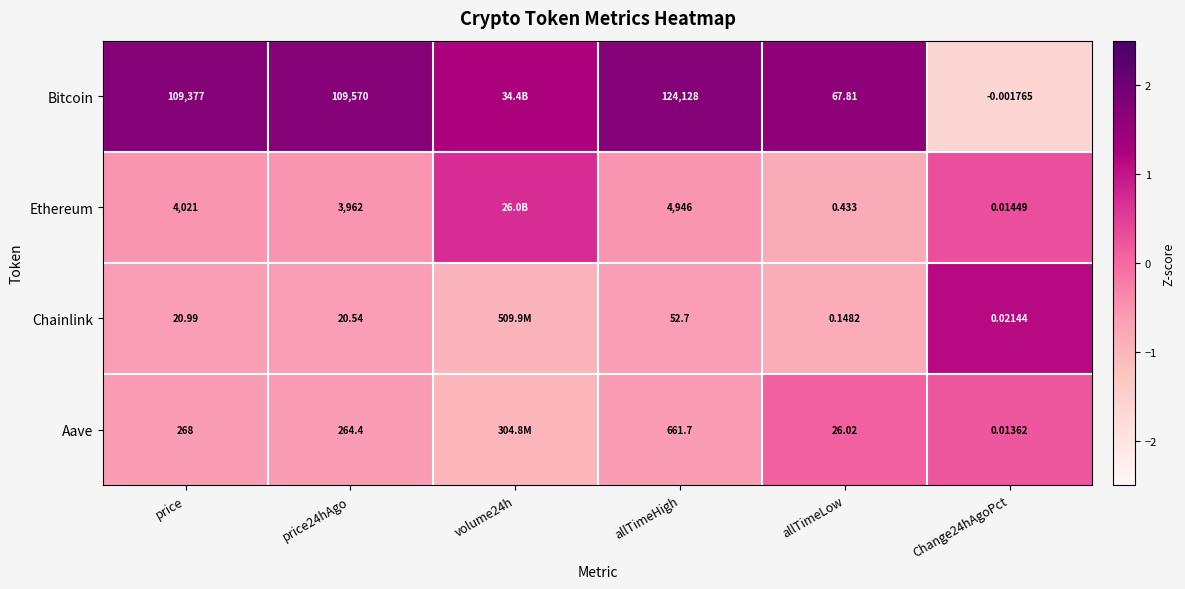

Between price and allTimeHigh, which series saw the biggest shift?

Bitcoin